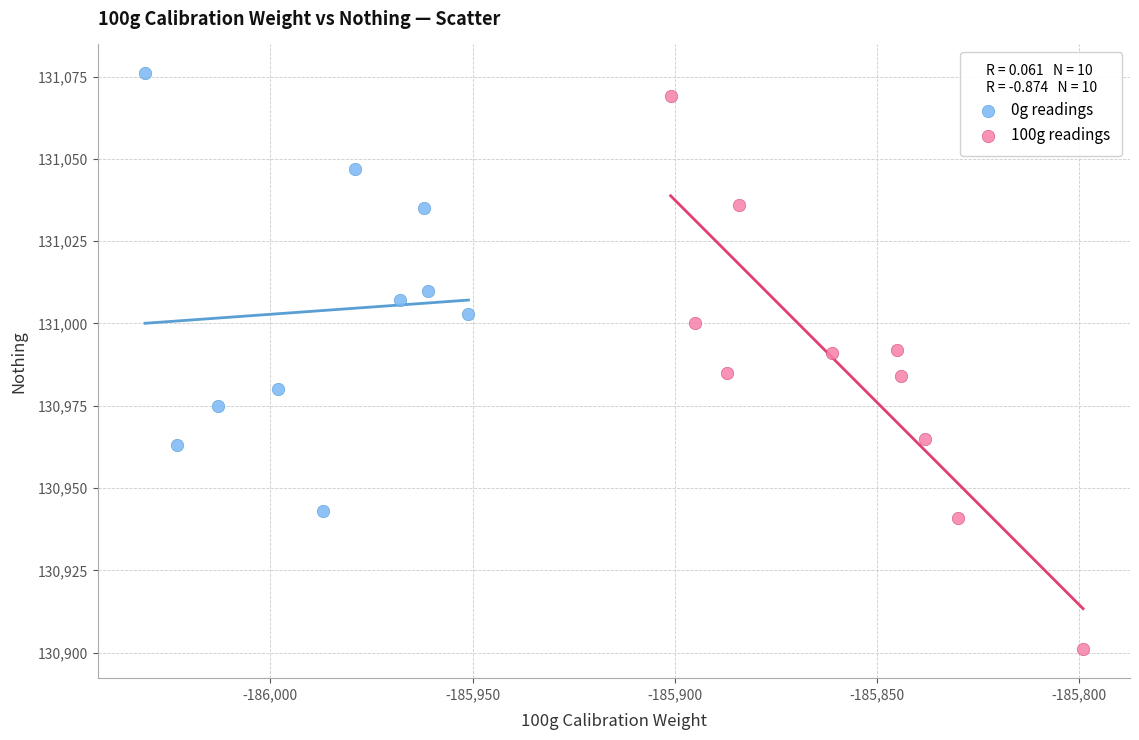

Which series has the largest Y range (max minus min)?

100g readings